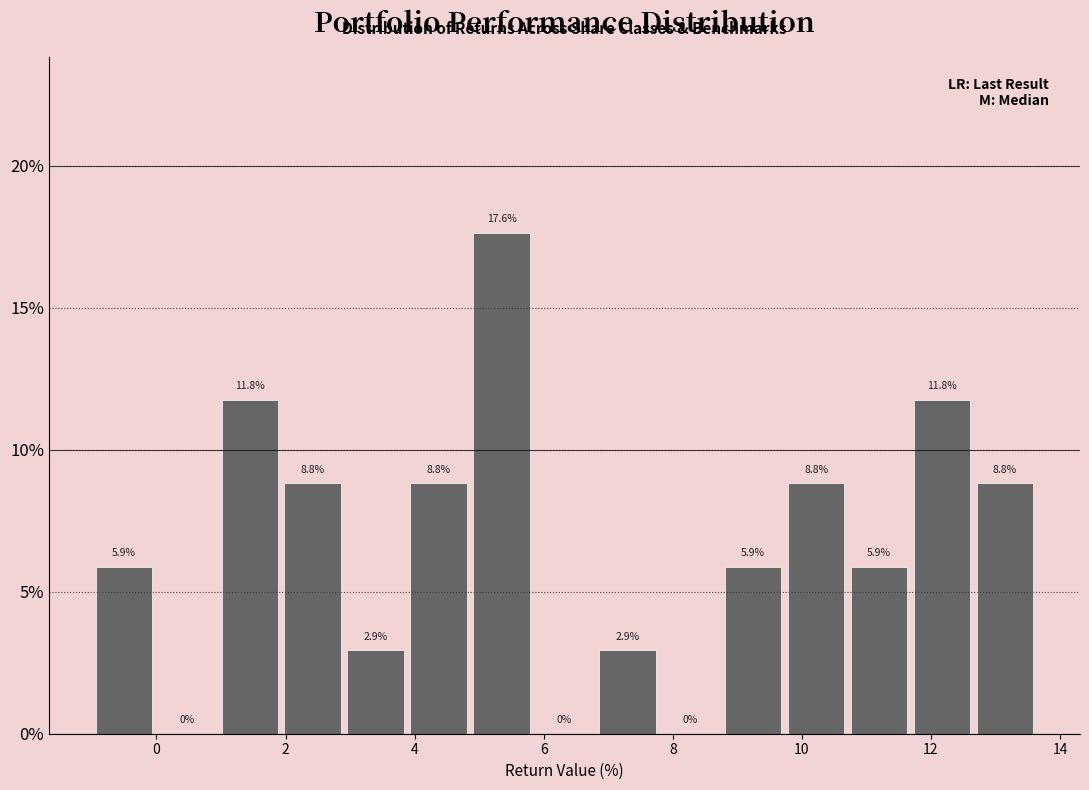

What is the height of the bar covering 2.0 to 3.0 on the x-axis? The bar edges are not printed on the chart, so give them approximately, as read against the axis.

8.8